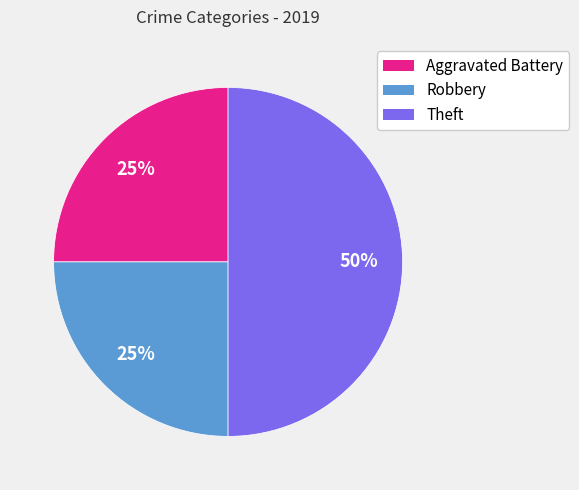

To the nearest percent, what portion does Robbery represent?

25%